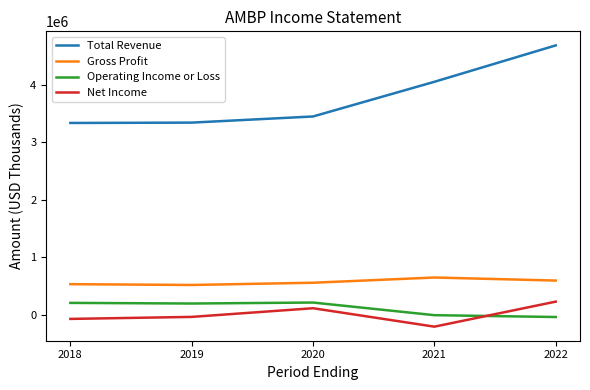

Read the Net Income value at 2018, to the nearest 10.

-75000